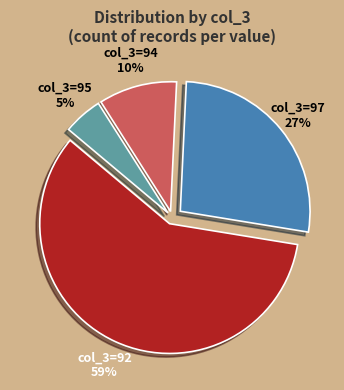

Which has a higher value, col_3=92 or col_3=95?

col_3=92